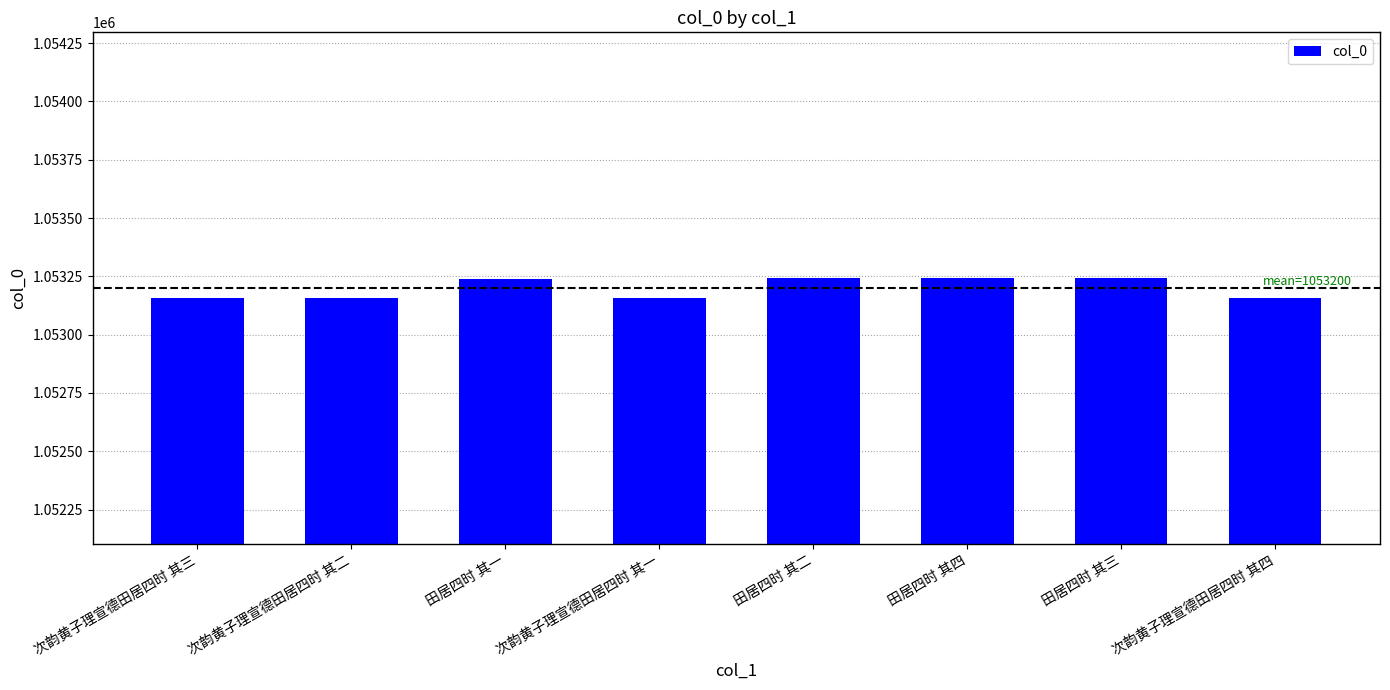

What is the change in value from 田居四时 其一 to 田居四时 其二?

+1